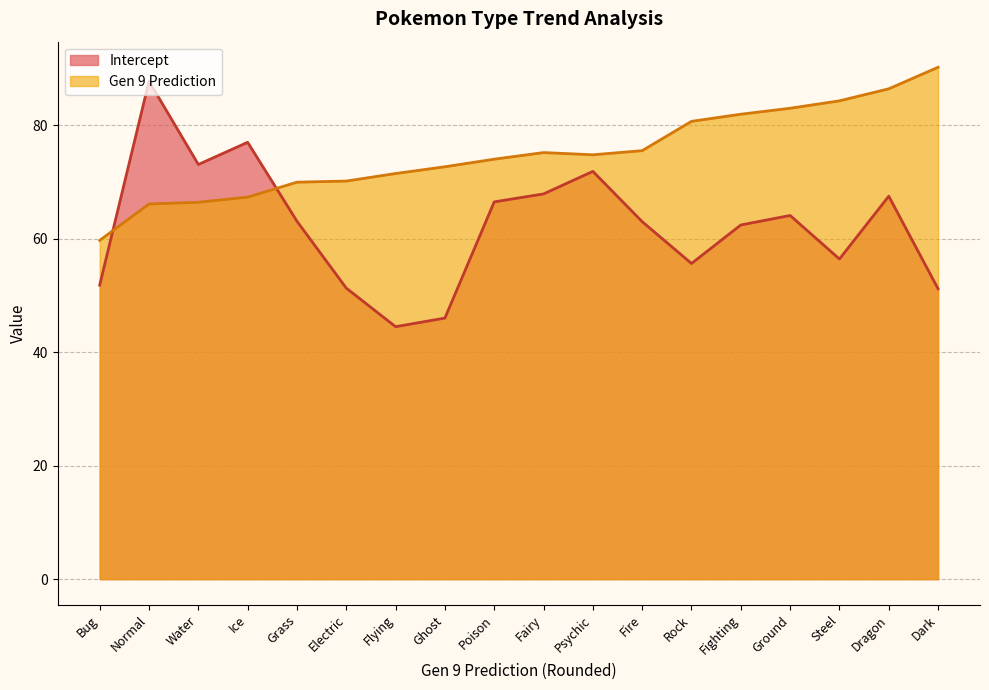

Rank the categories by Intercept value from lowest to highest.

Flying, Ghost, Dark, Electric, Bug, Rock, Steel, Fighting, Fire, Grass, Ground, Poison, Dragon, Fairy, Psychic, Water, Ice, Normal